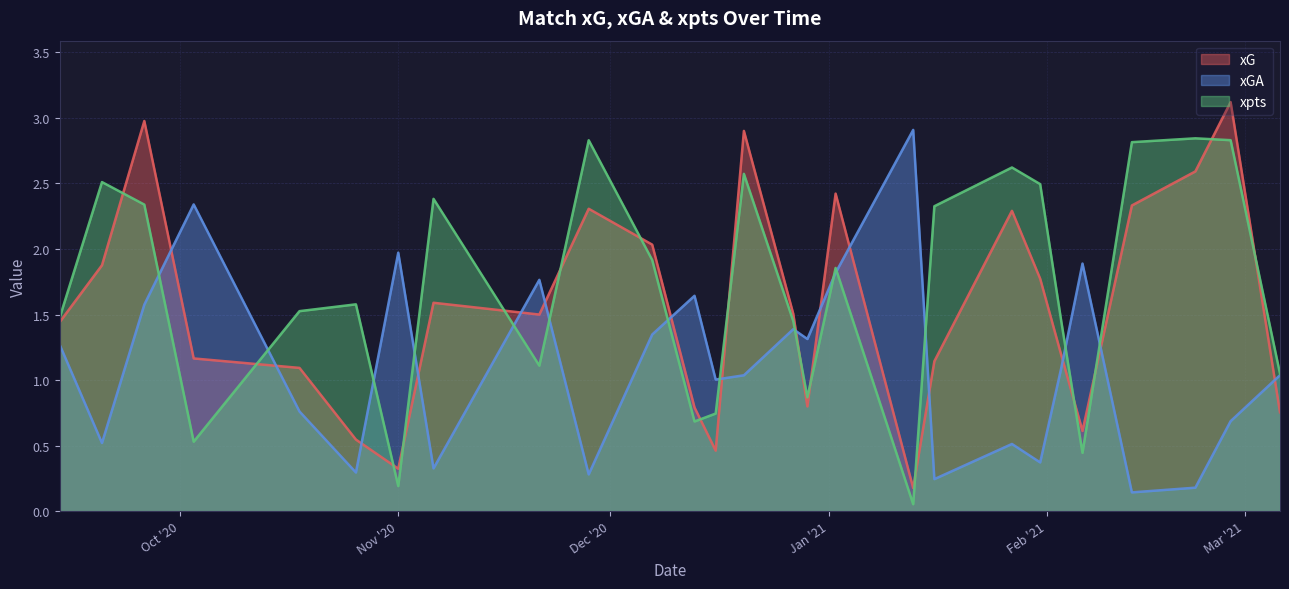

What is the label of the 11th point from the right?

2021-01-02